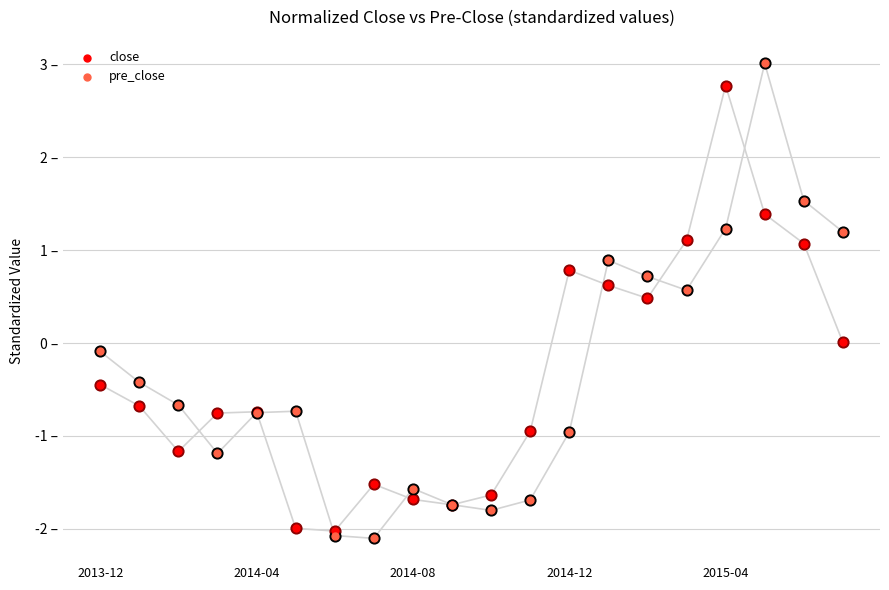

Which series has the widest spread of Y values?

pre_close